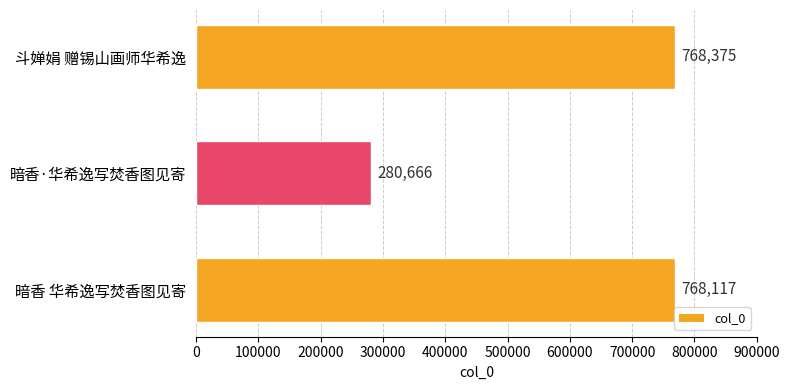

Reading top to bottom, transcribe all the data shown in this chart.

斗婵娟 赠锡山画师华希逸=768375	暗香·华希逸写焚香图见寄=280666	暗香 华希逸写焚香图见寄=768117